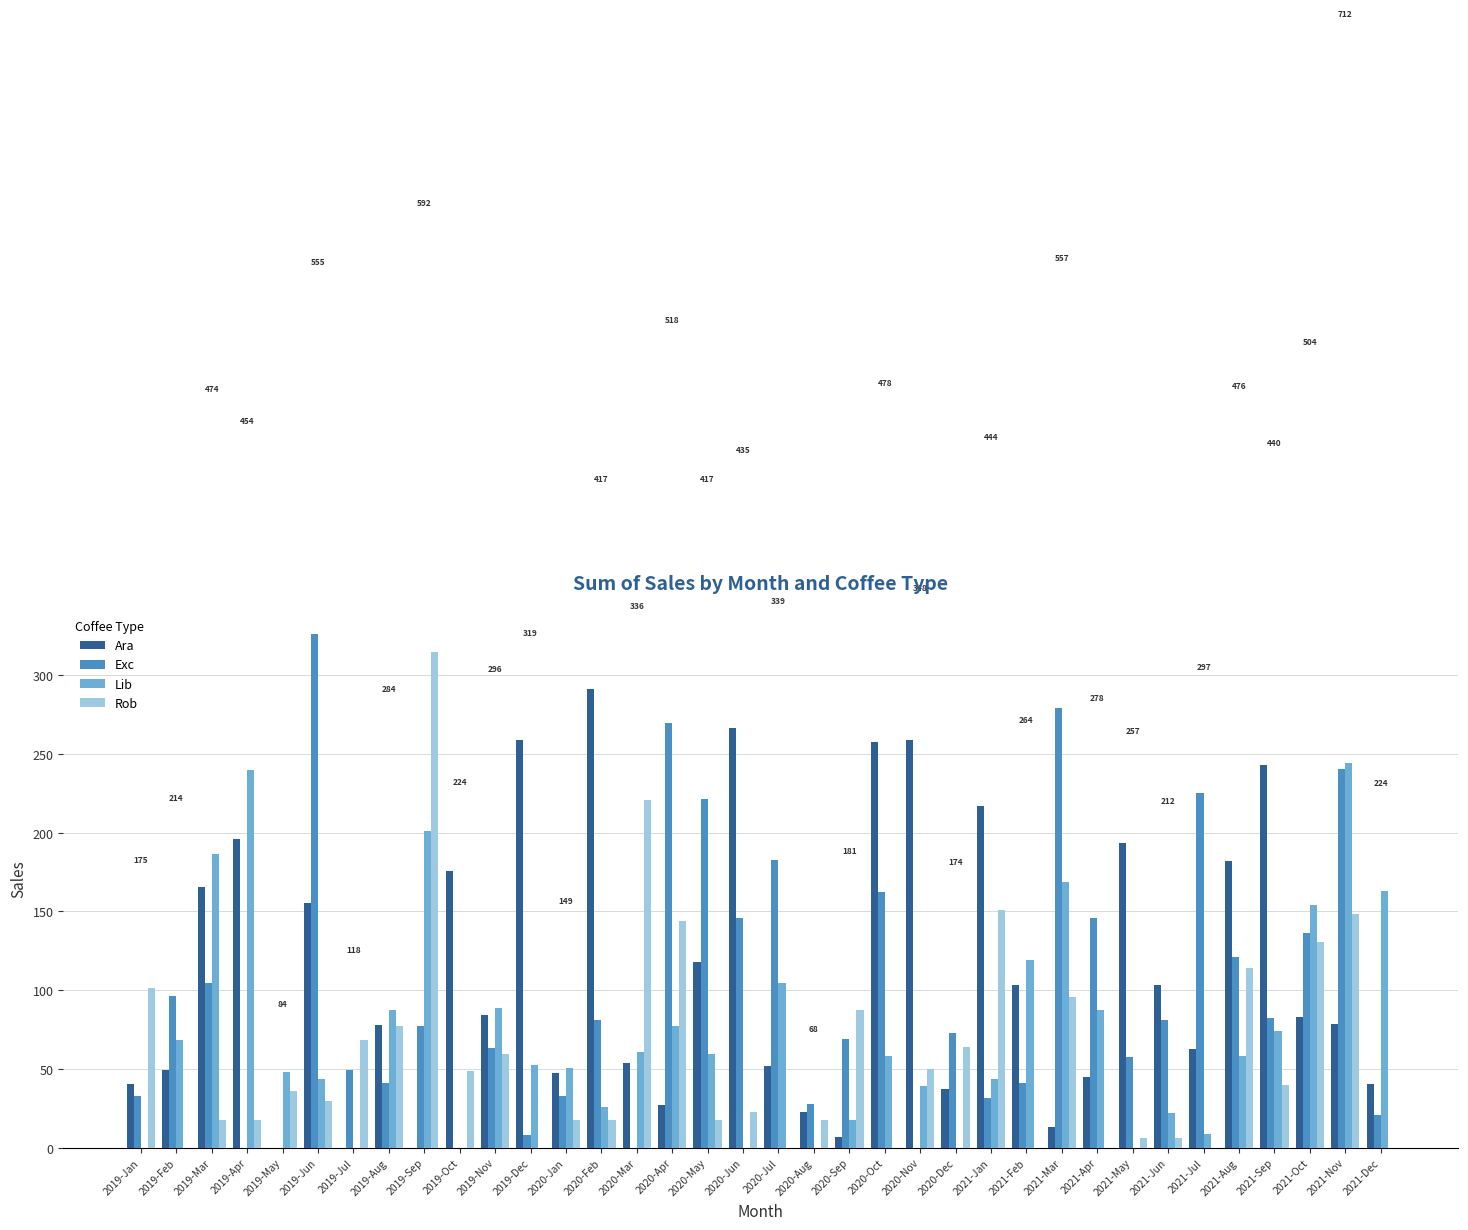

What is the sum of all Exc values?

3526.9